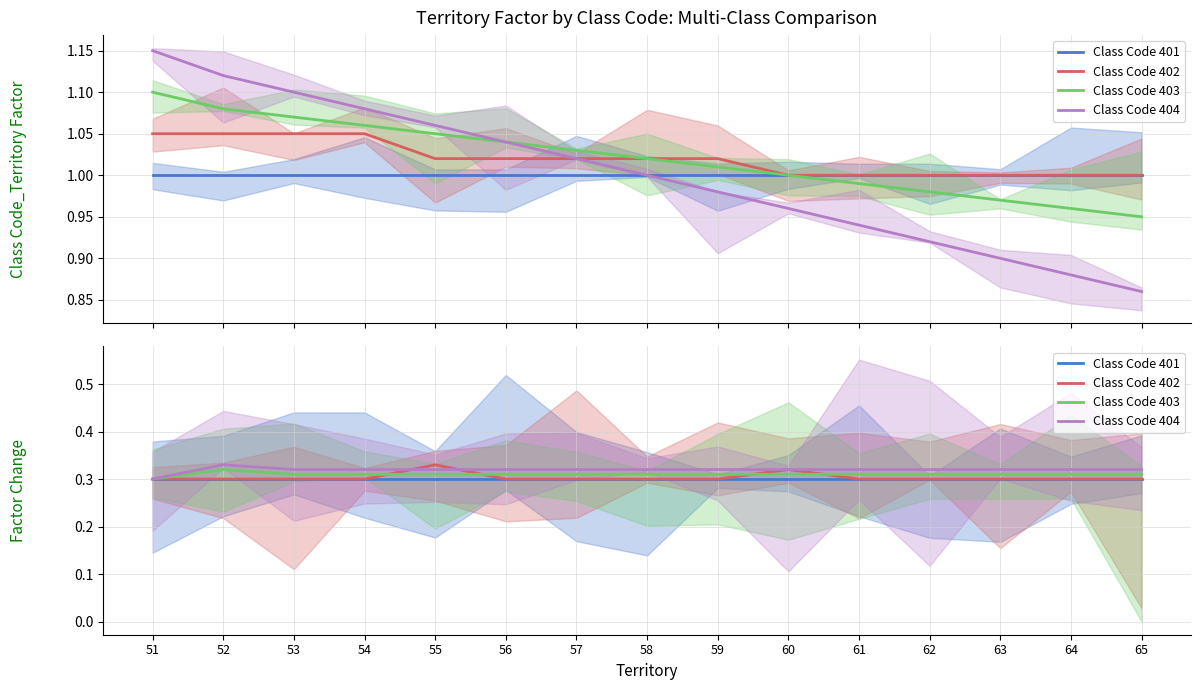

What are all the series names shown in the legend?

Class Code 401, Class Code 402, Class Code 403, Class Code 404